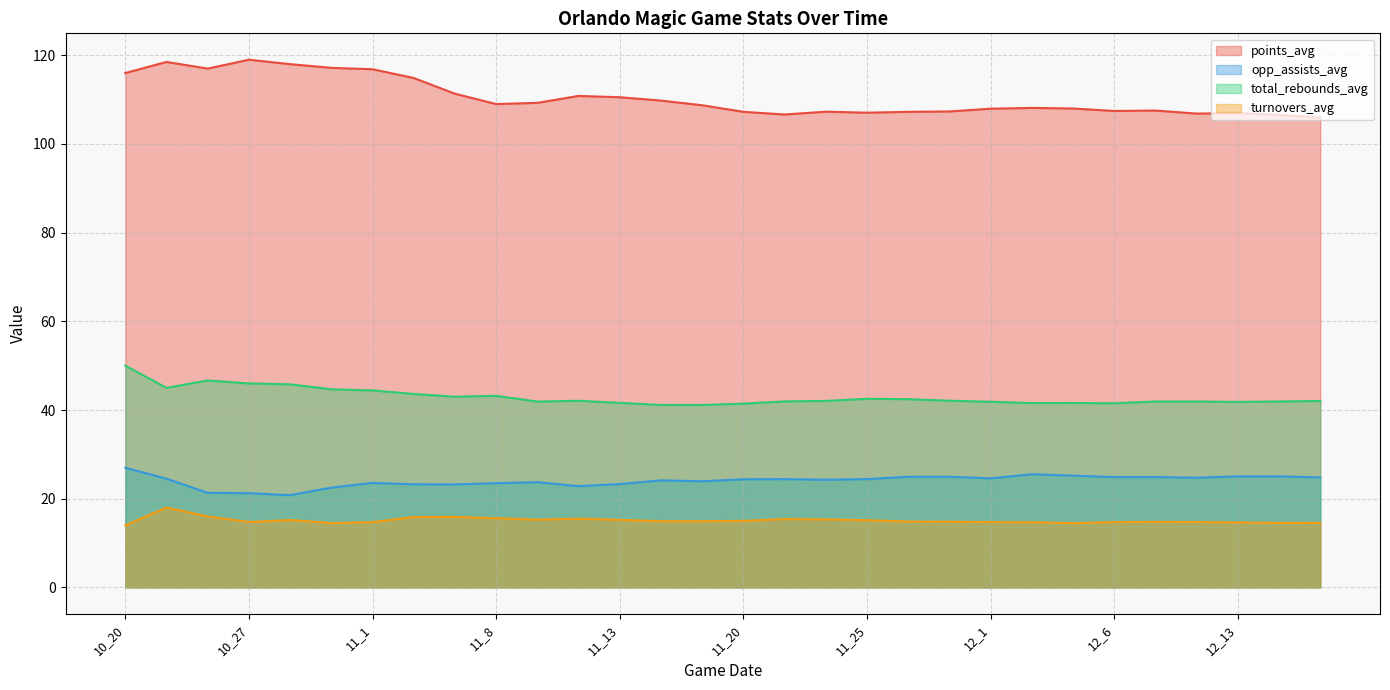

True or false: total_rebounds_avg and turnovers_avg cross at least once.

False